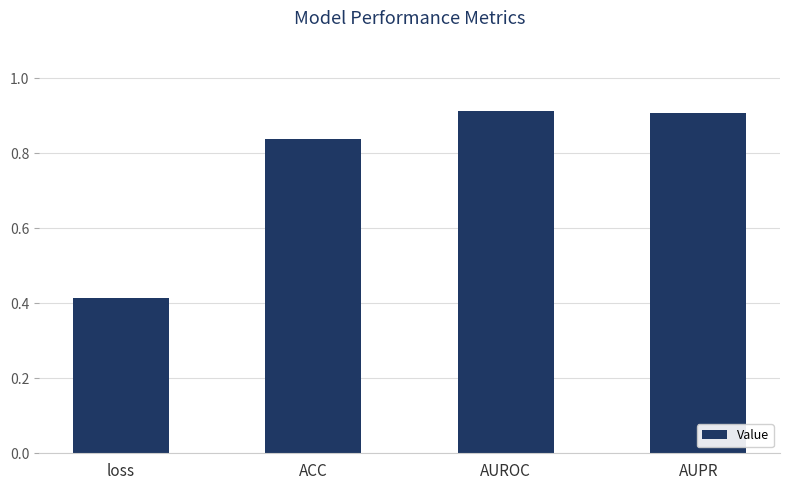

Where is the data nearest to the value 0?

loss